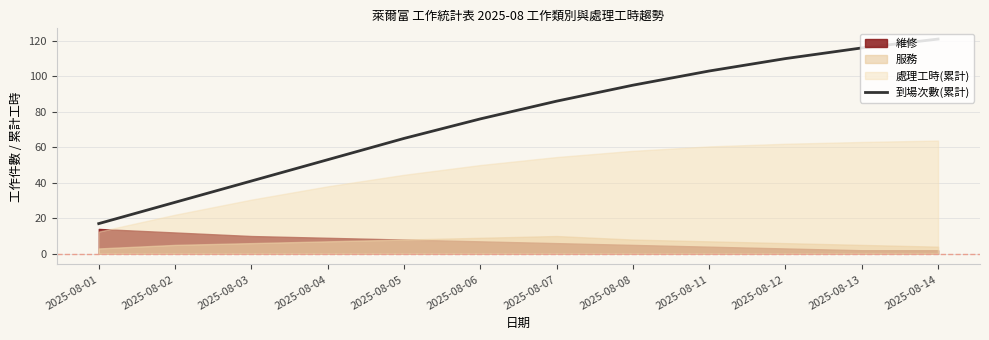

The chart shows a value of 154 at 2025-08-11. True or false?

False